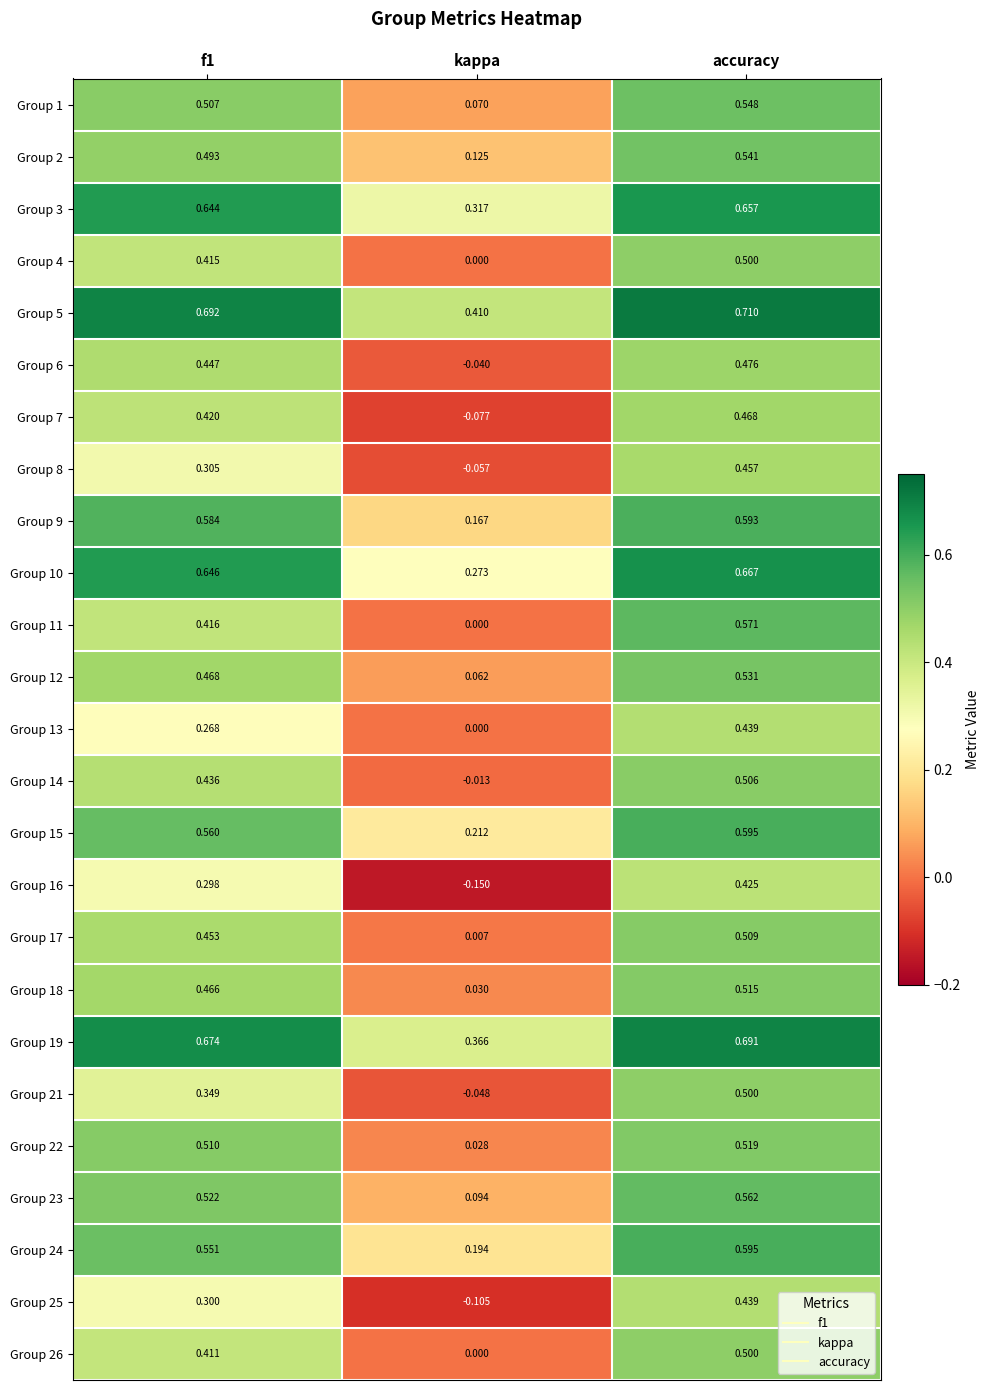

Is the value of Group 26 at accuracy greater than the value of Group 25 at kappa?

Yes